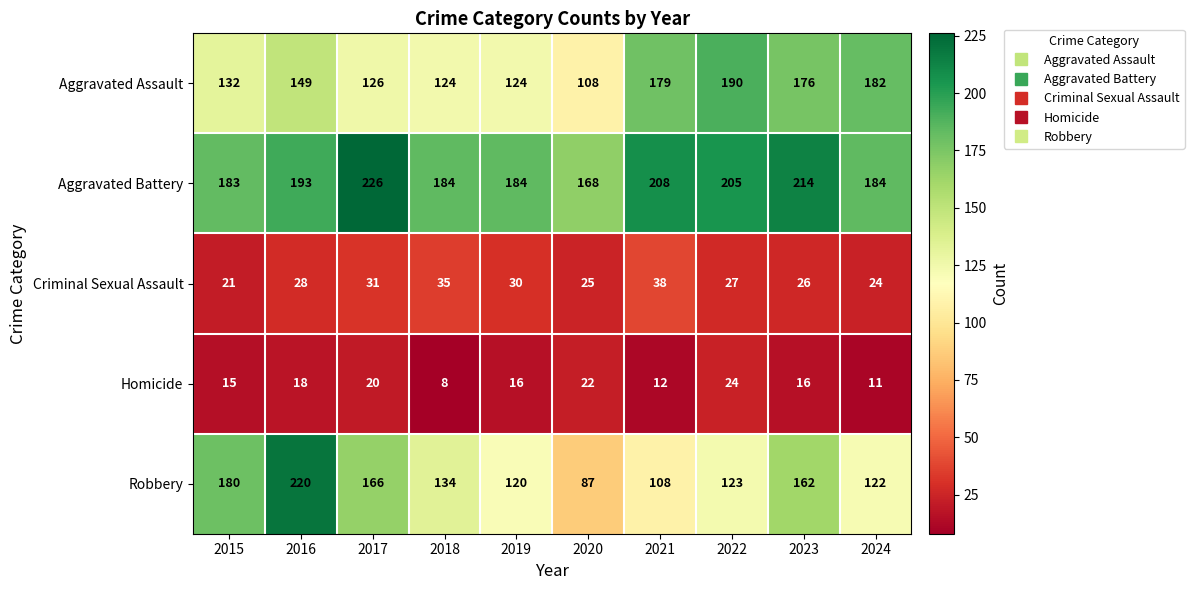

Read the Aggravated Assault value at 2018, to the nearest 10.

120